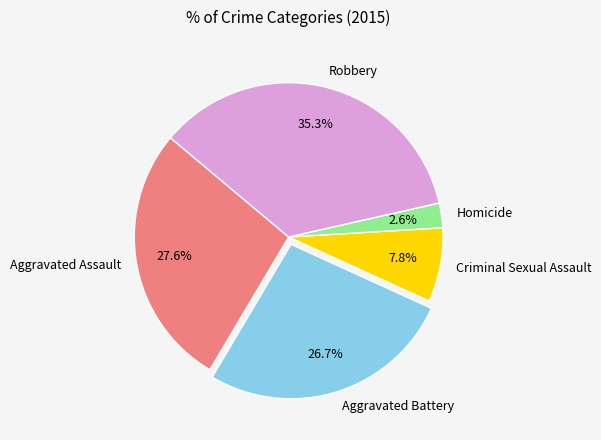

Is it true that Aggravated Assault is 28% of the pie?

True